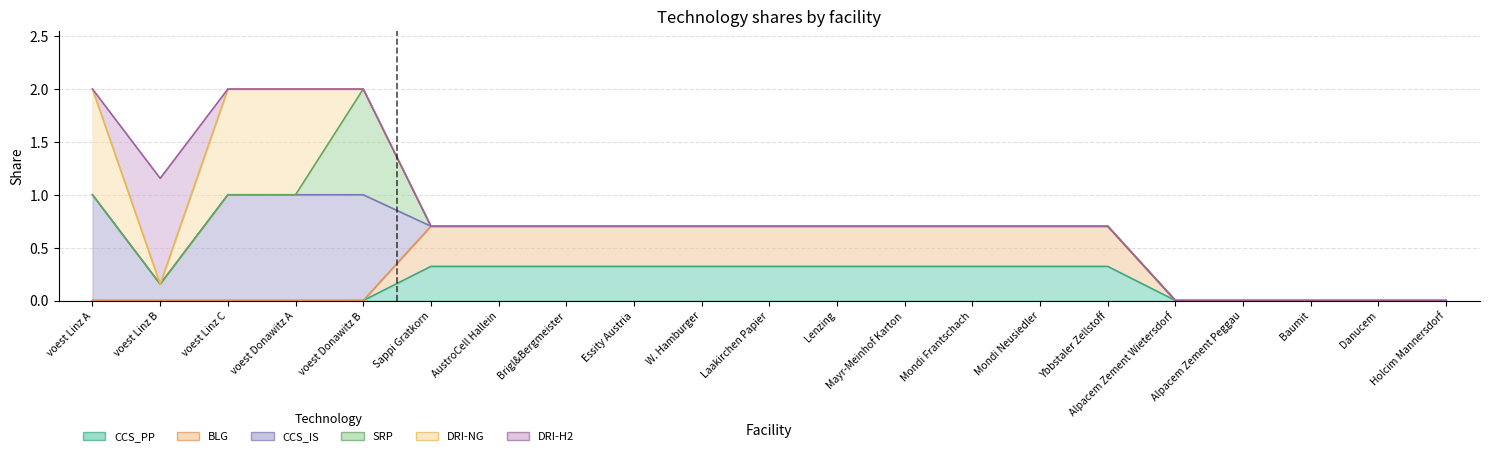

Where is SRP nearest to the value 0?

voest Linz A